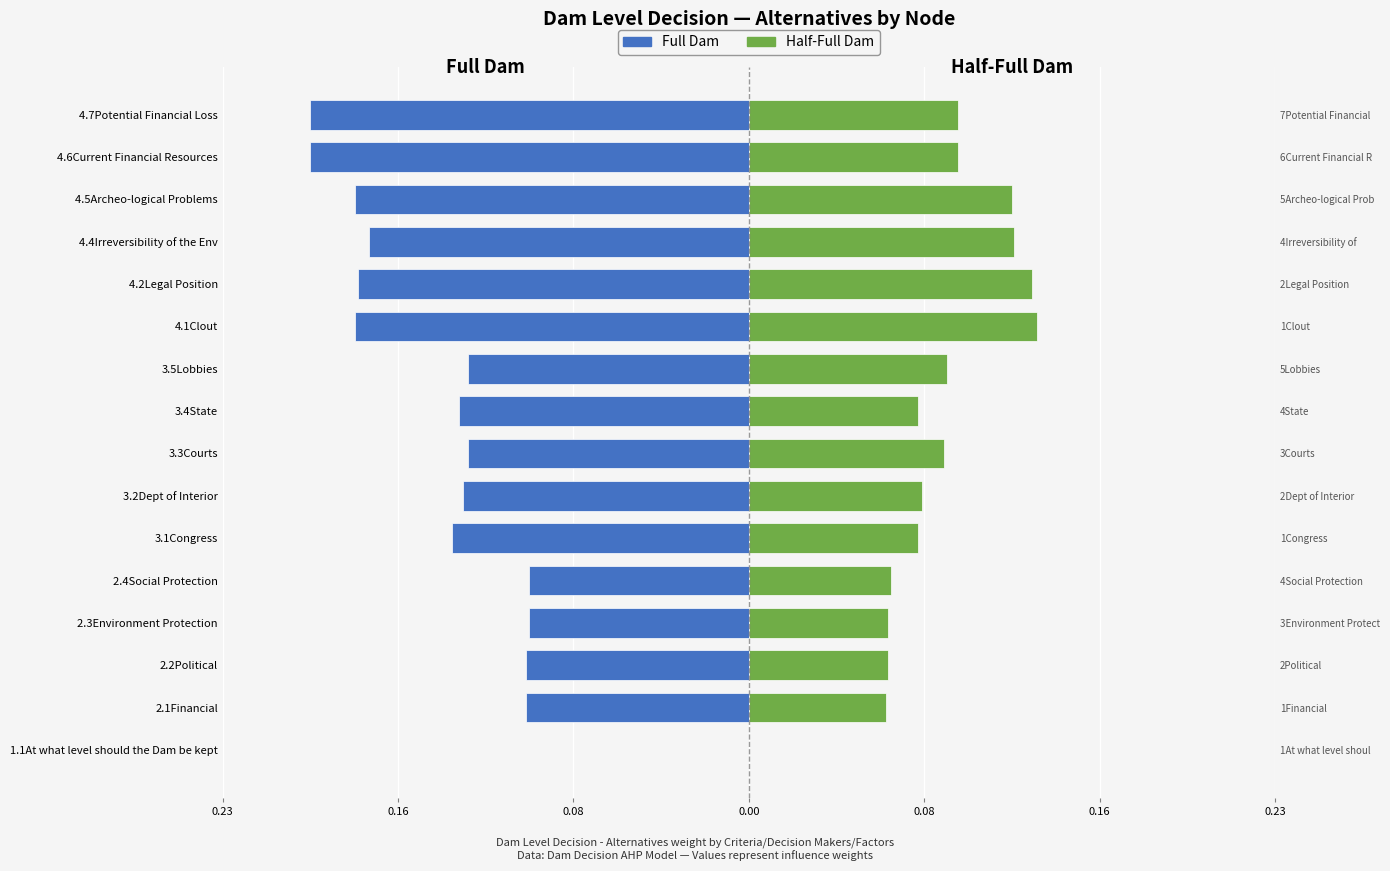

Is it true that Full Dam equals -0.0 at 2.2Political?

False